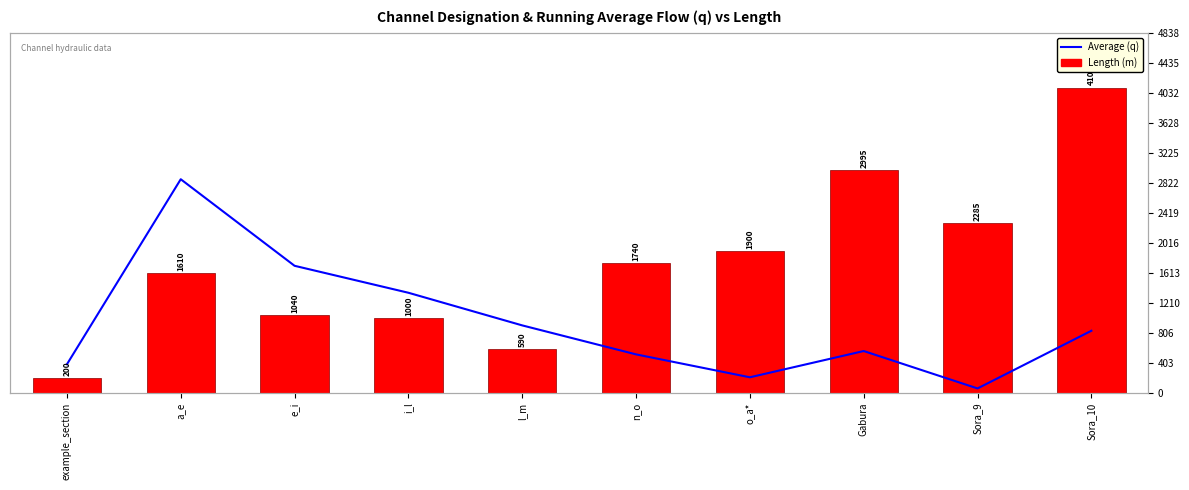

What is the spread (max minus min) of values at Gabura?

2432.6